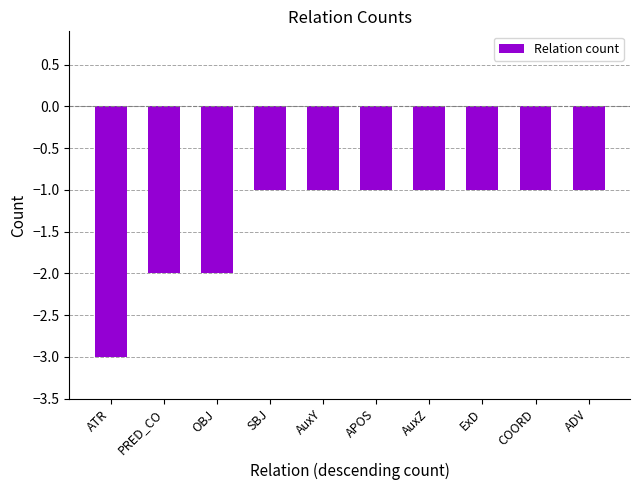

Between OBJ and ExD, which is larger?

ExD